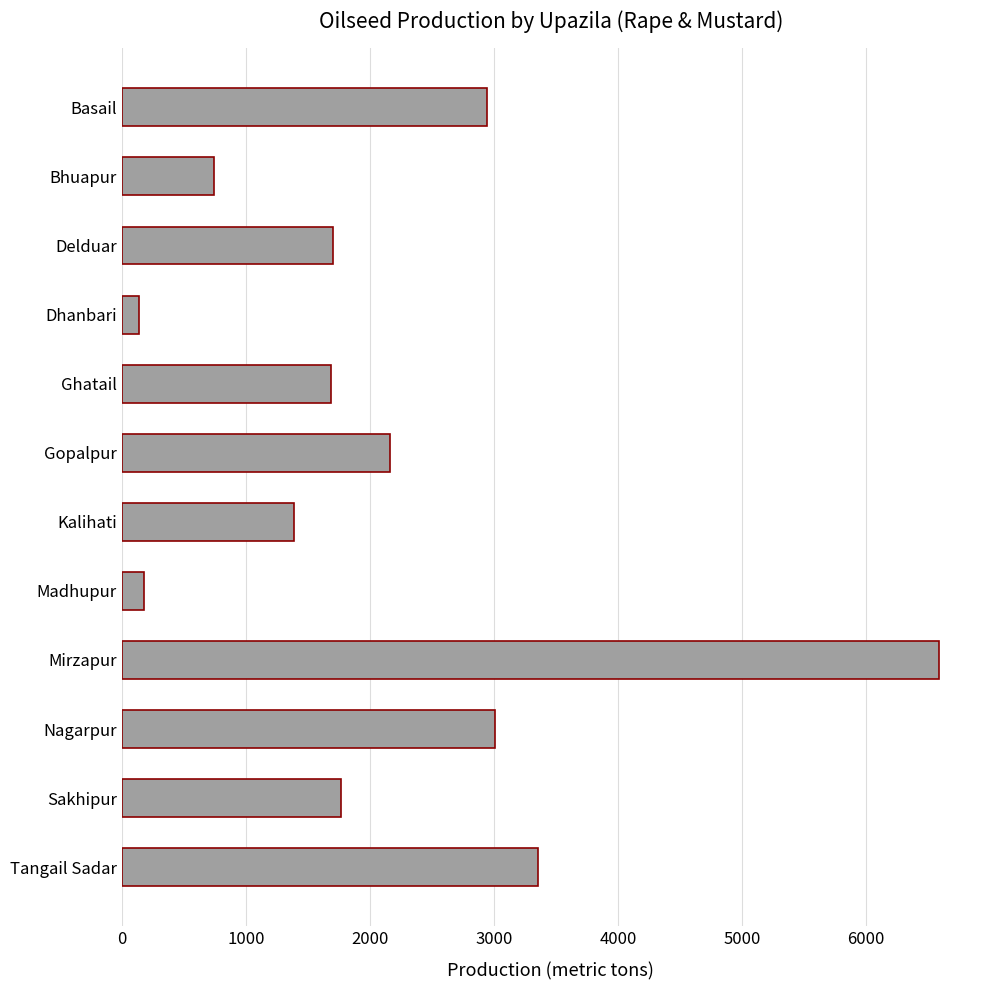

The chart shows a value of 2553.1 at Sakhipur. True or false?

False